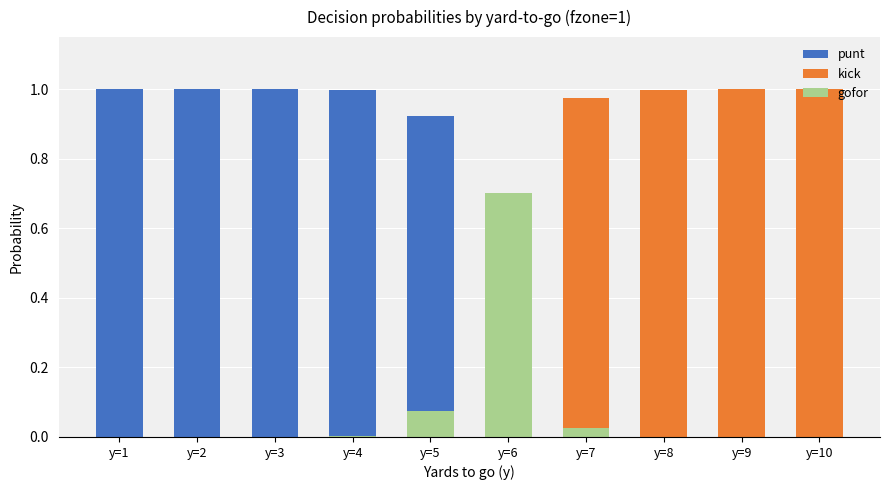

Between y=3 and y=6, which is larger?

y=3